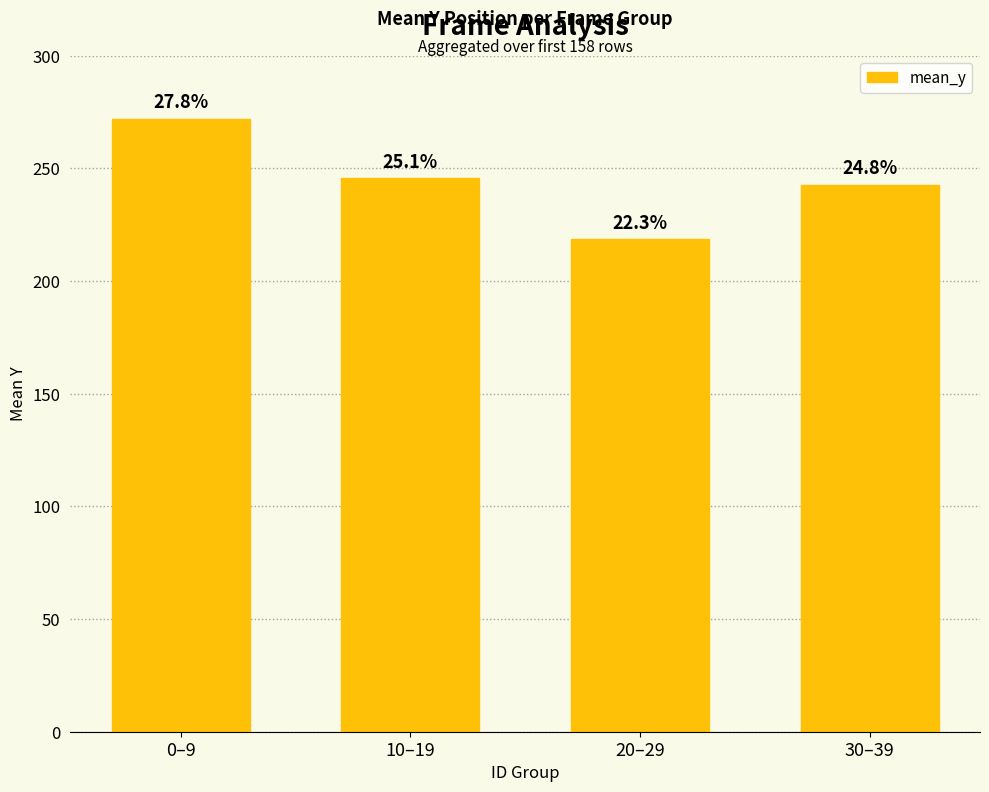

What is the label of the 2nd bar from the right?

20–29